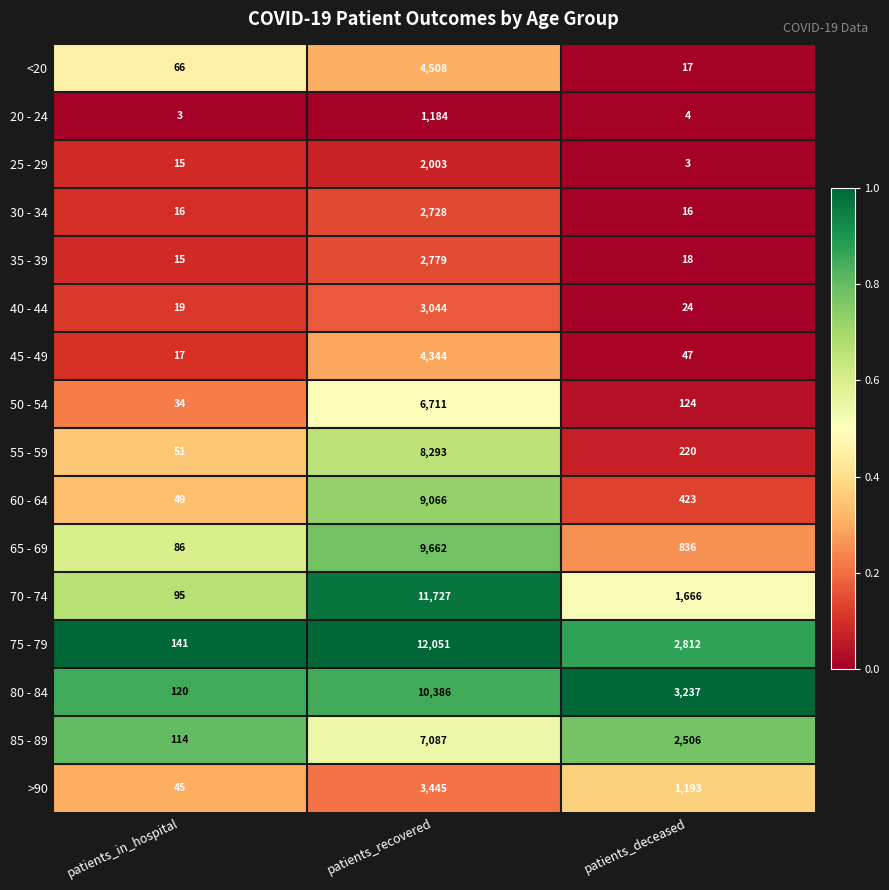

What is the lowest value of the 30 - 34 series?

16